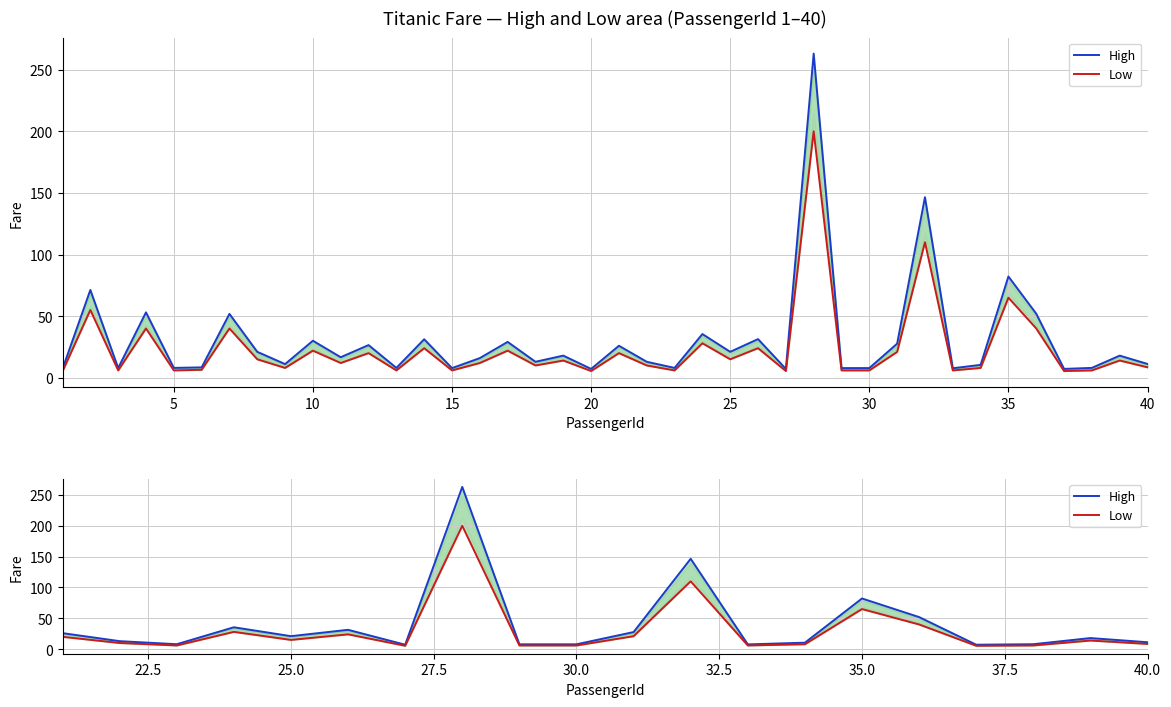

What is the difference between the maximum and minimum values in the Low series?

194.5